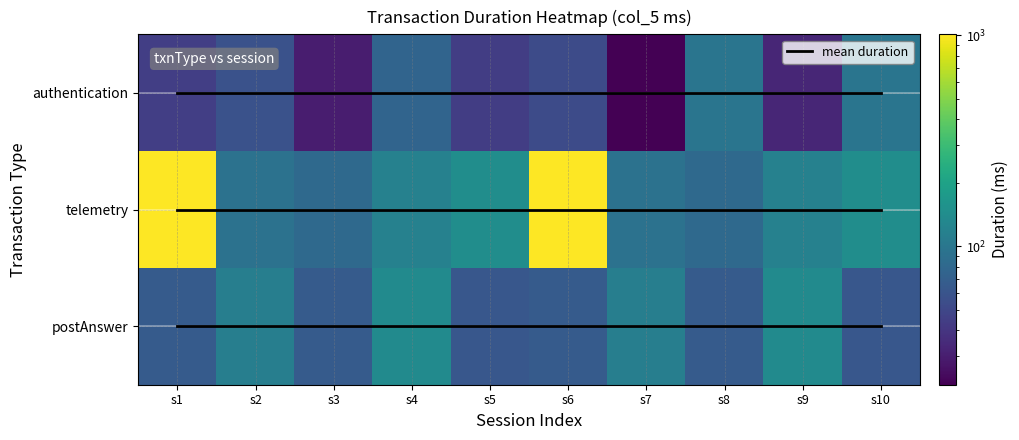

The value of telemetry at s1 is 1010. True or false?

True